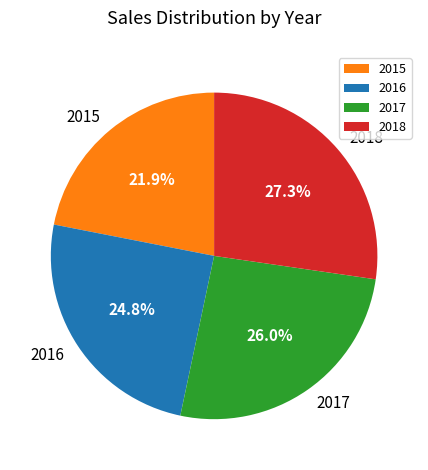

Is 2015 the majority of the pie?

No